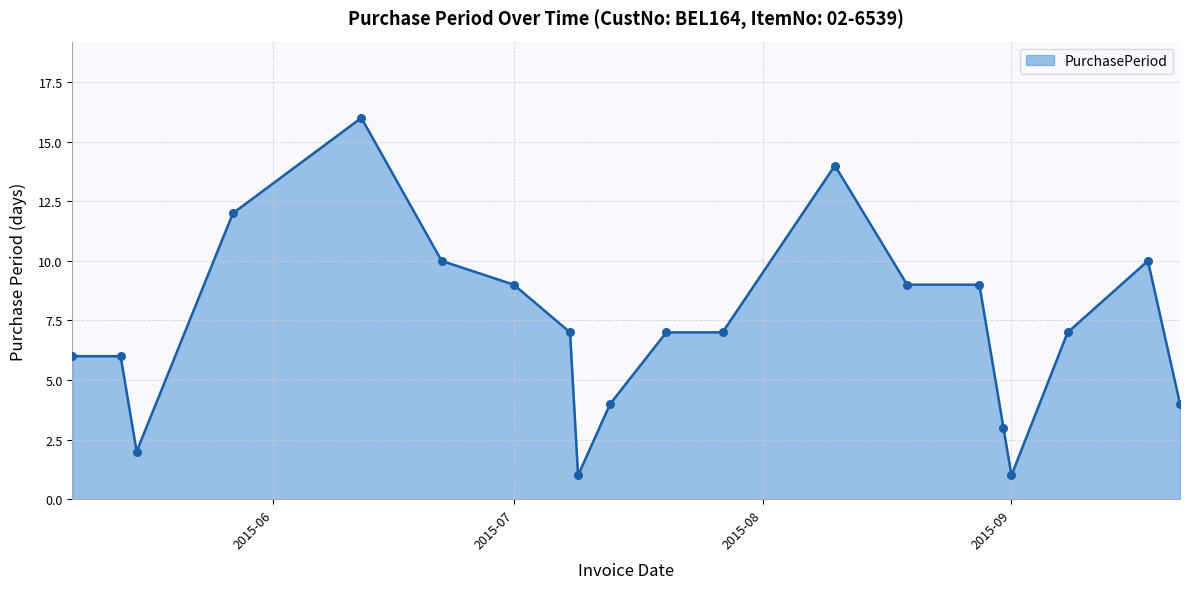

What is the greatest value displayed?

16